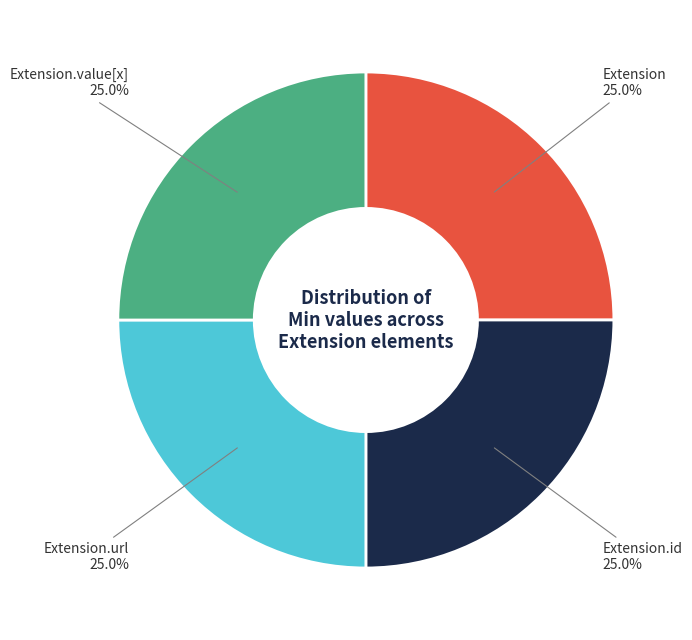

Is there a majority slice in this chart?

No